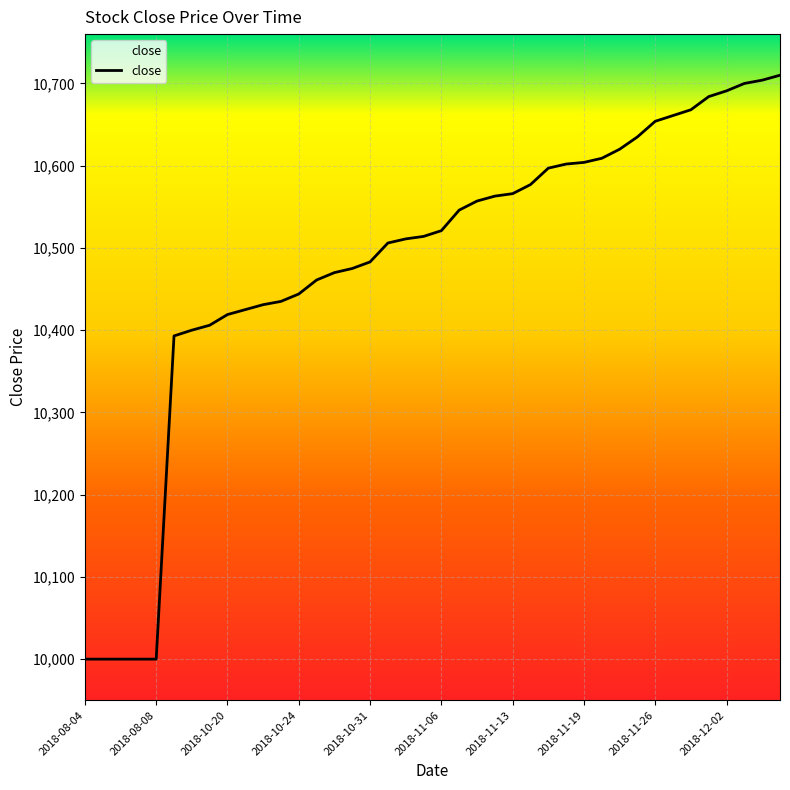

The chart shows a value of 17686 at 33. True or false?

False